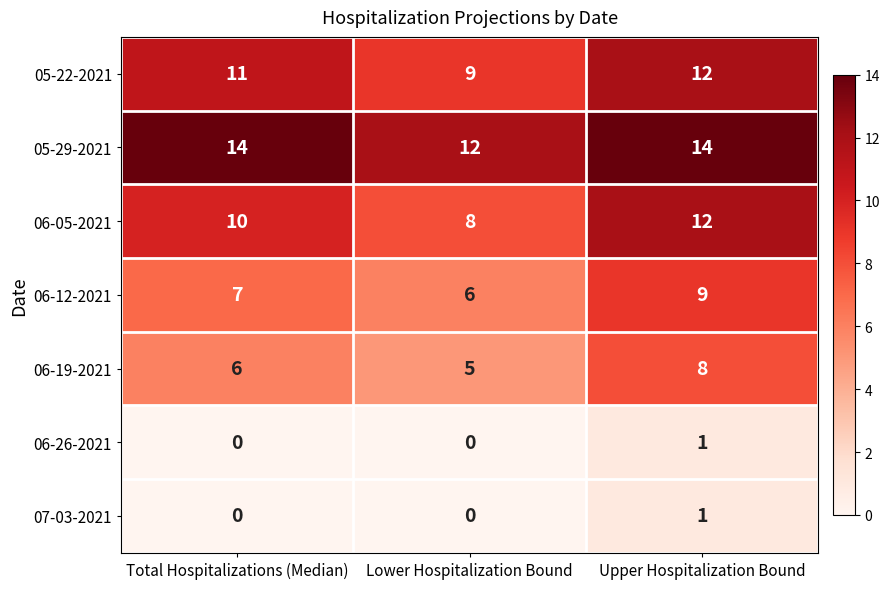

True or false: 06-05-2021 has a value of 3 at Upper Hospitalization Bound.

False